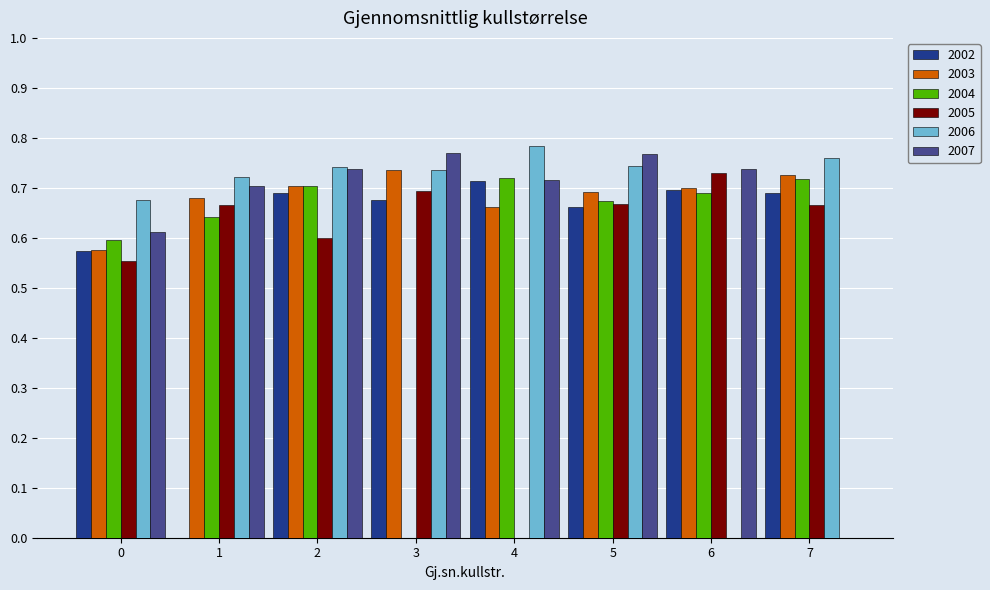

Is the value of 2003 at 5 greater than the value of 2005 at 6?

No